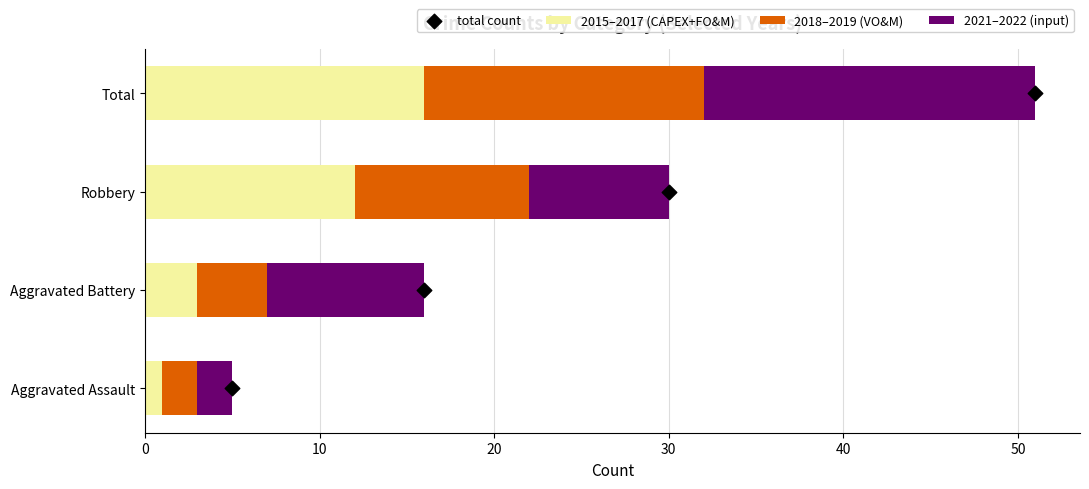

Which series reaches the minimum Y coordinate?

total count